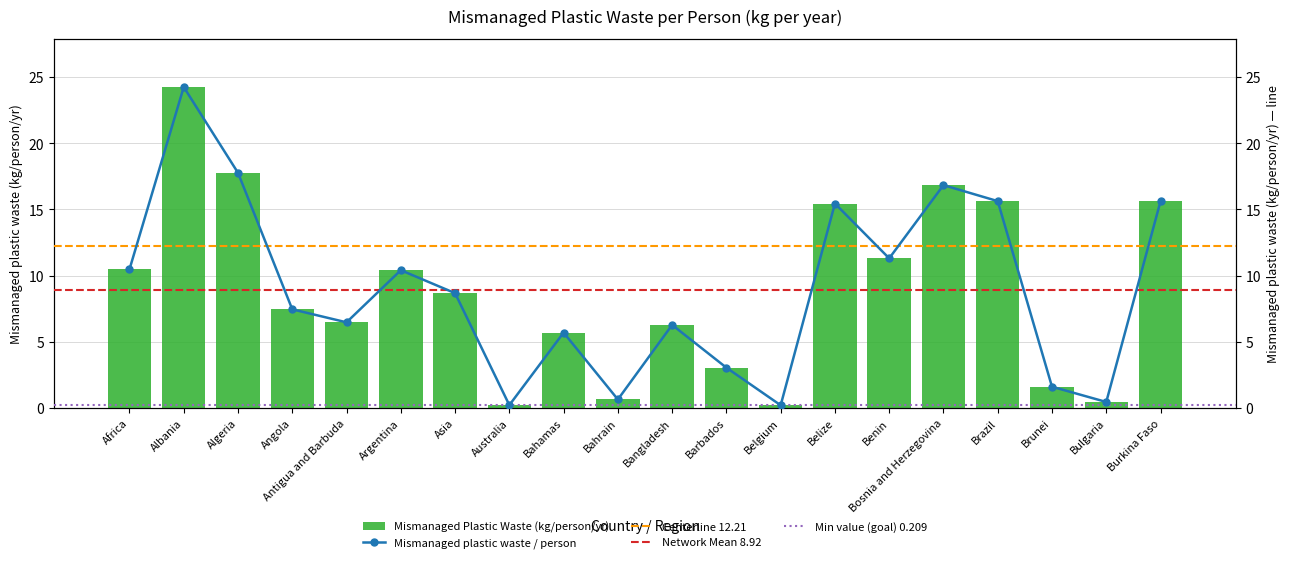

What position from the right is Bahamas?

12